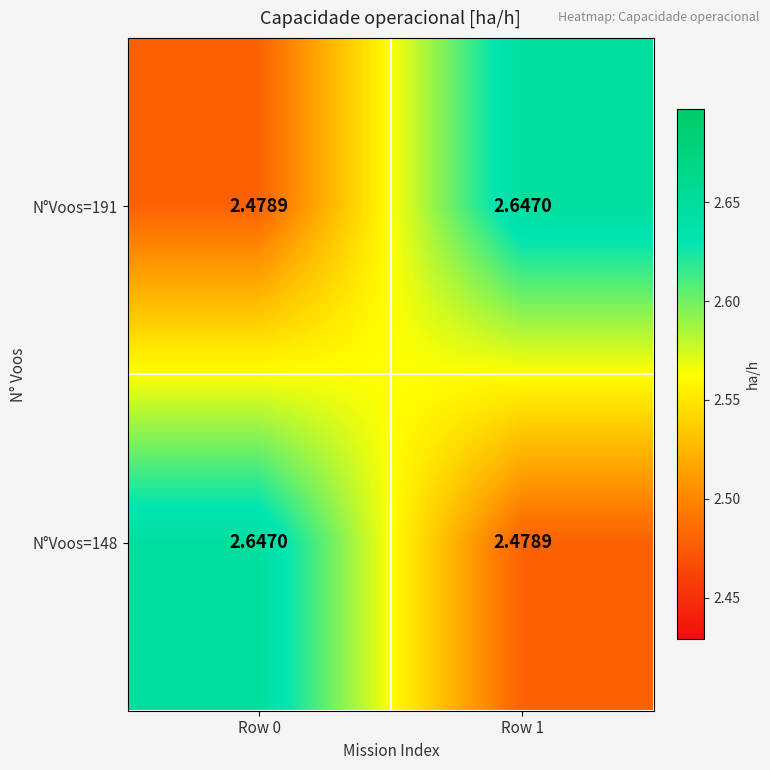

Is the value of N°Voos=191 at Row 1 greater than the value of N°Voos=148 at Row 1?

Yes